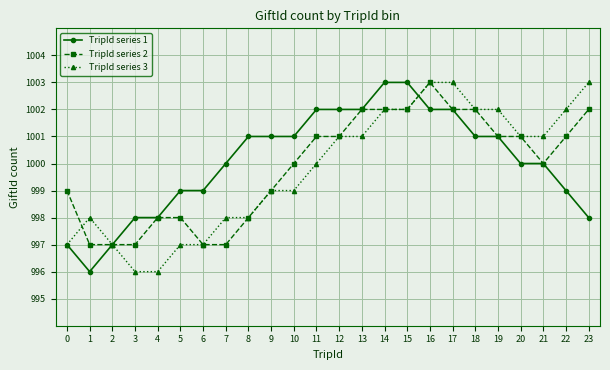

What is the sum of all TripId series 2 values?

23997